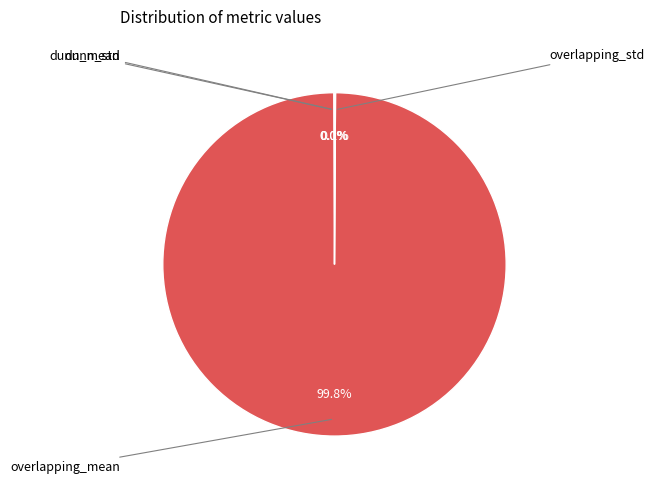

To the nearest percent, what is the average slice percentage?

25%